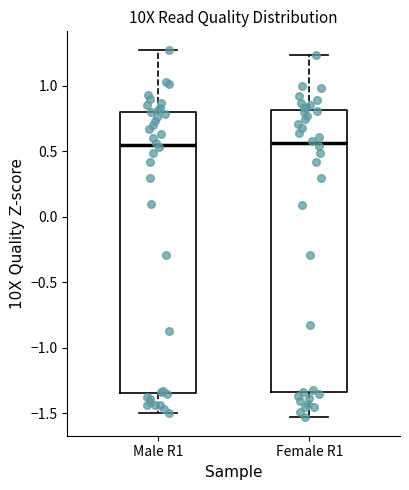

Reading left to right, transcribe this box plot: for each box, give where its median line is, the range the box spans, and where its two whiskers end, as read against the y-axis. The values are not printed on the chart, so give them approximately, as read against the axis.

Male R1: median 0.55, box -1.35 to 0.80, whiskers -1.50 to 1.30
Female R1: median 0.55, box -1.35 to 0.80, whiskers -1.55 to 1.25